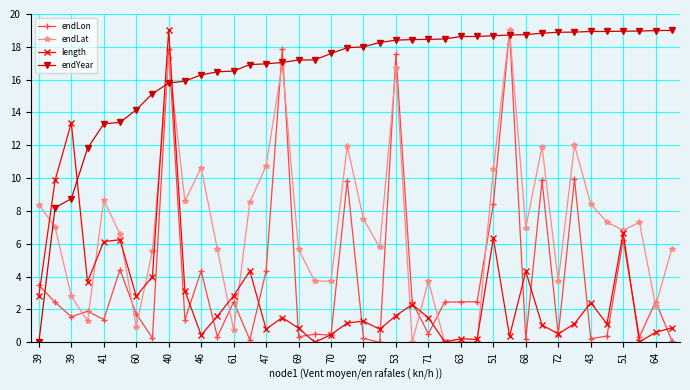

Which series has the largest total across all categories?

endYear